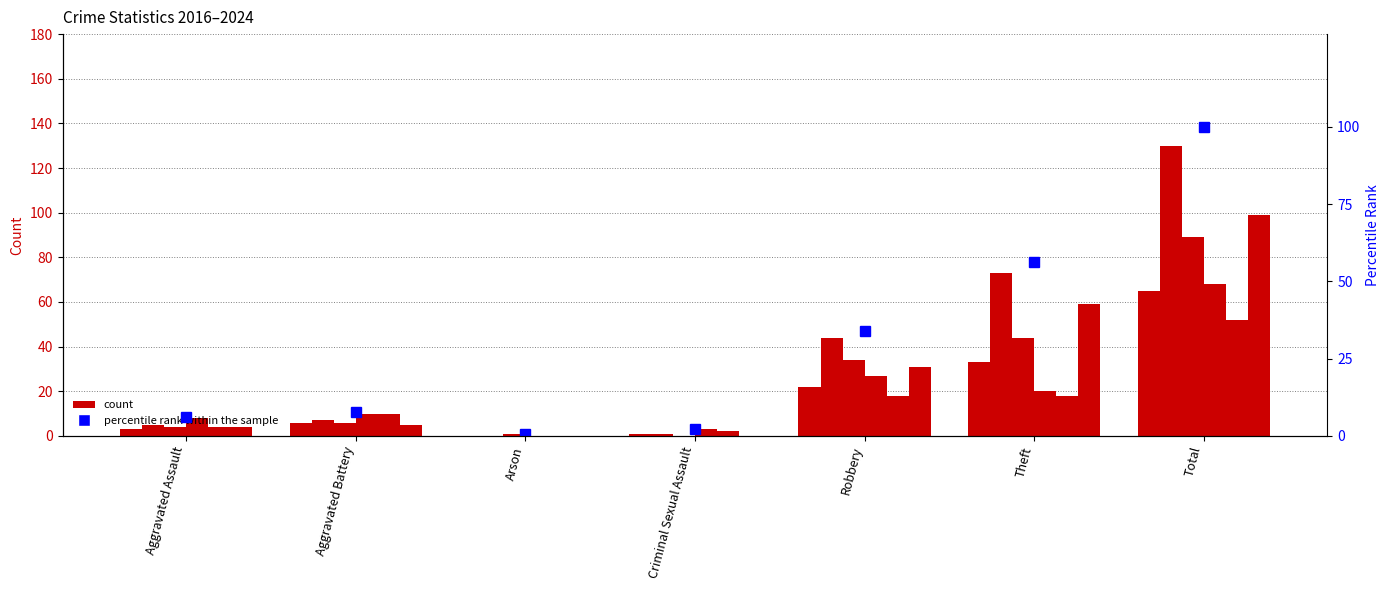

The value at Arson is 0.4. True or false?

False